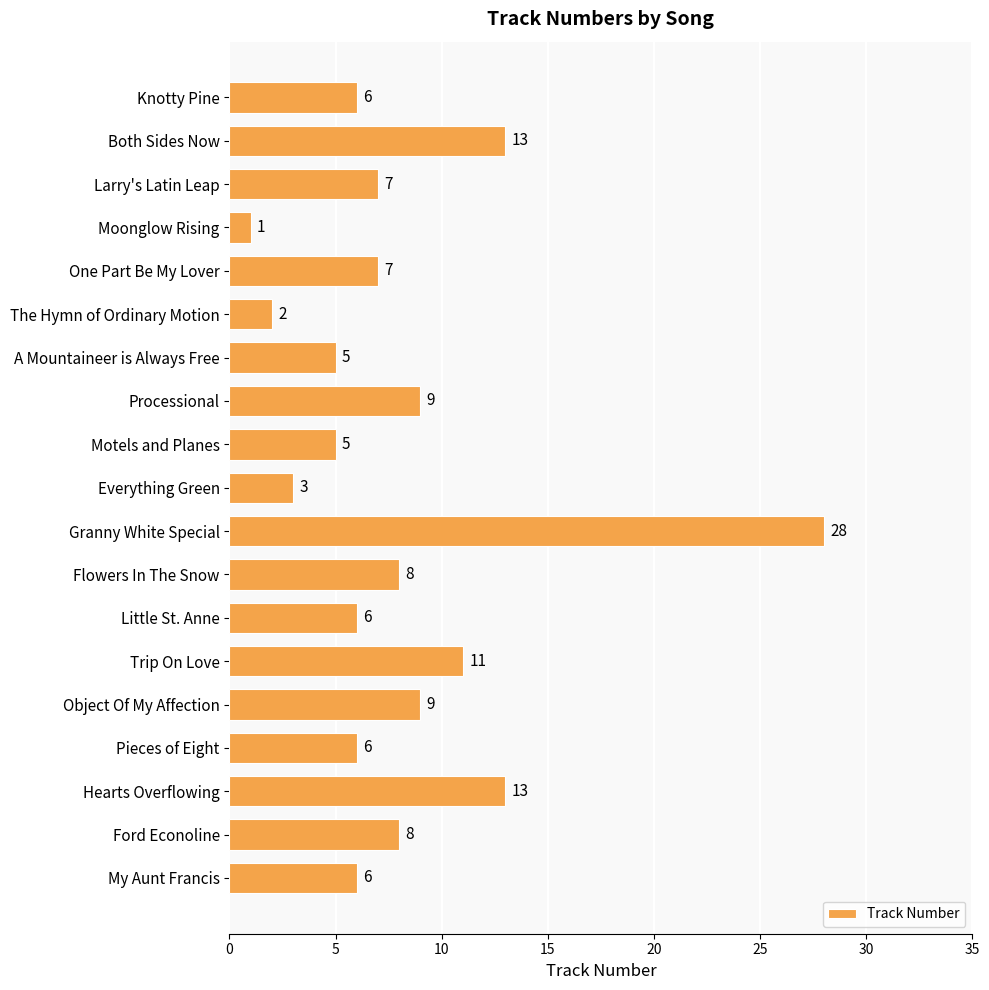

The value at Processional is 12. True or false?

False